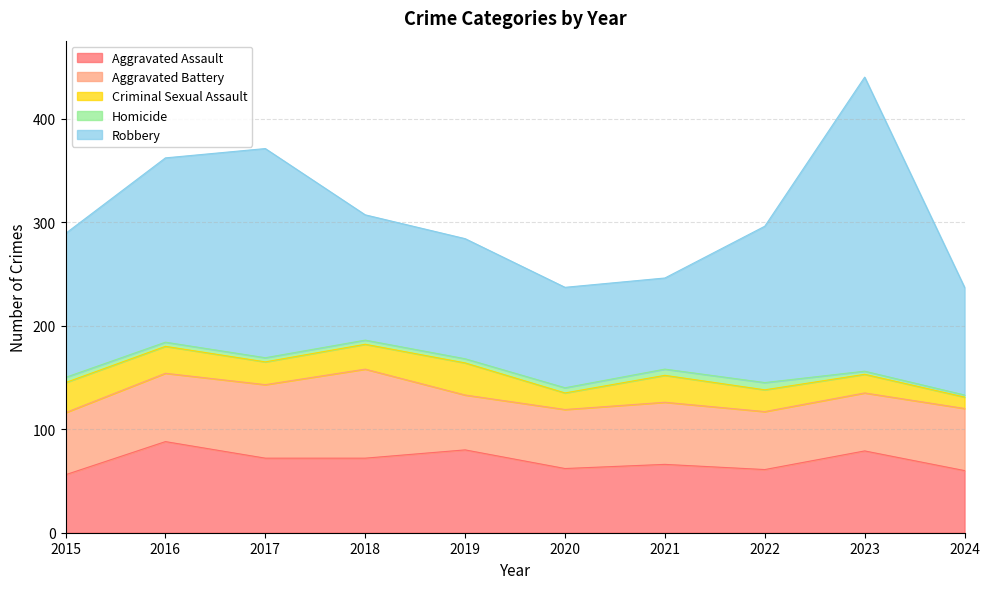

Rank the series at 2016 from highest to lowest value.

Robbery, Aggravated Assault, Aggravated Battery, Criminal Sexual Assault, Homicide